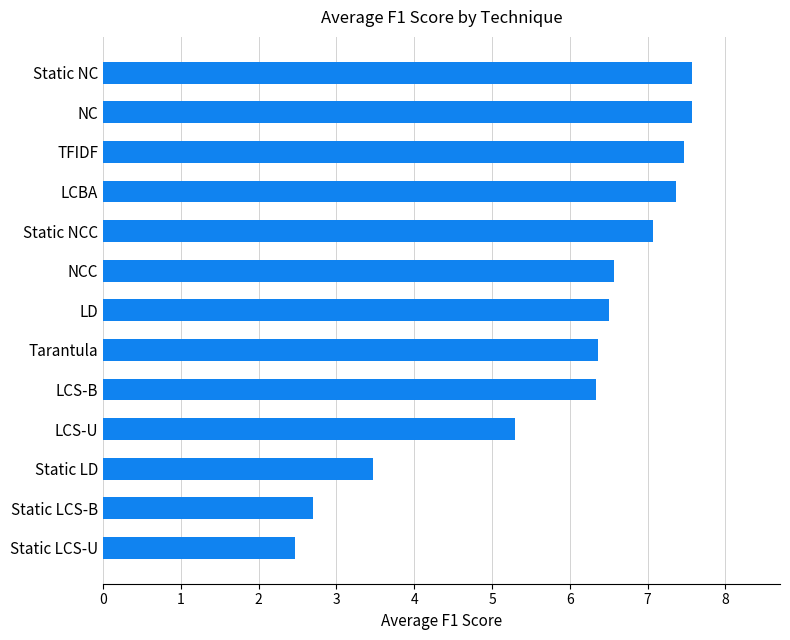

What is the average value?

5.9